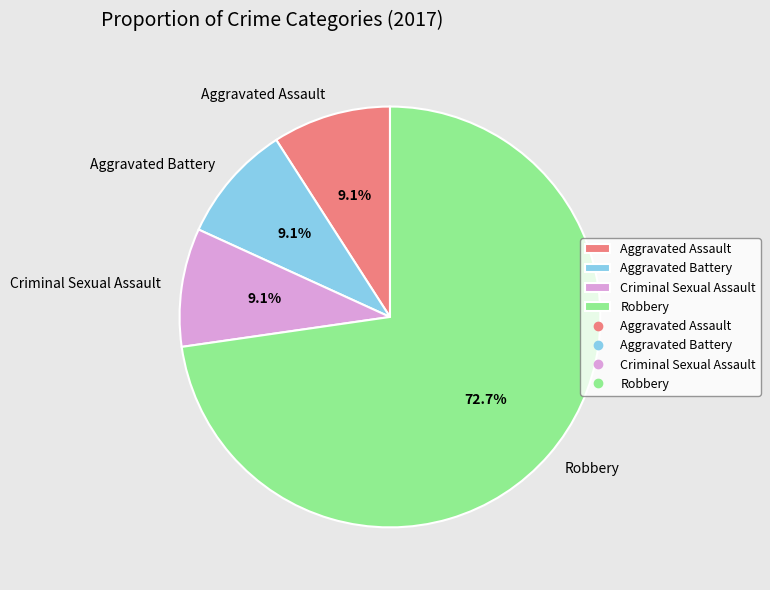

Is there a majority slice in this chart?

Yes